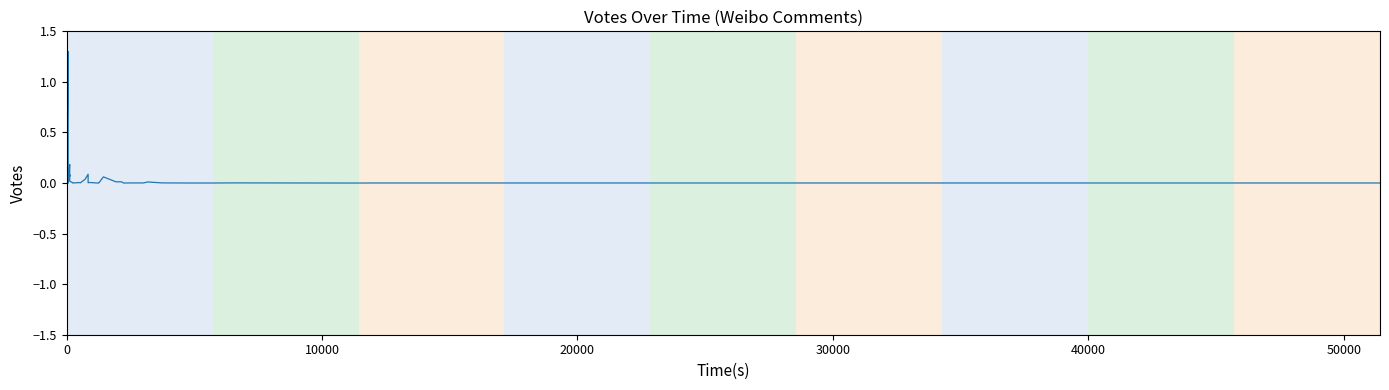

What is the greatest value displayed?

1.3